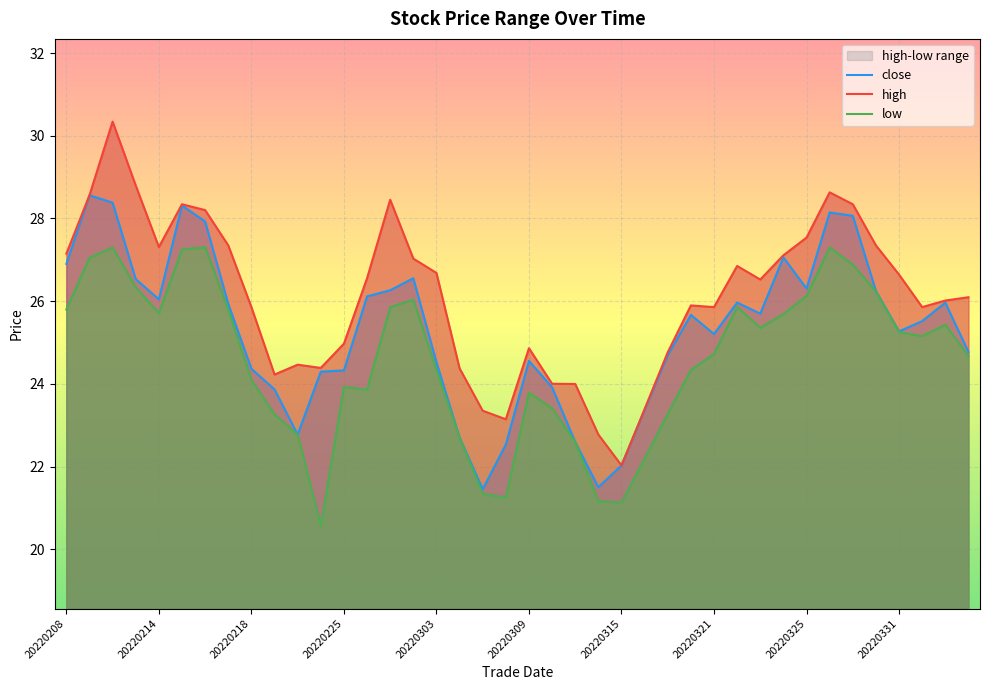

The close series shows 25.3 at 20220331. True or false?

True